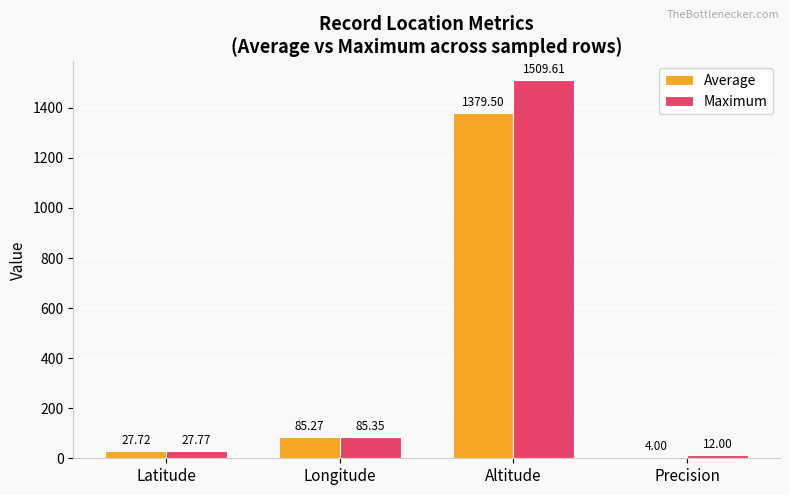

At which category is the sum across all series the highest?

Altitude